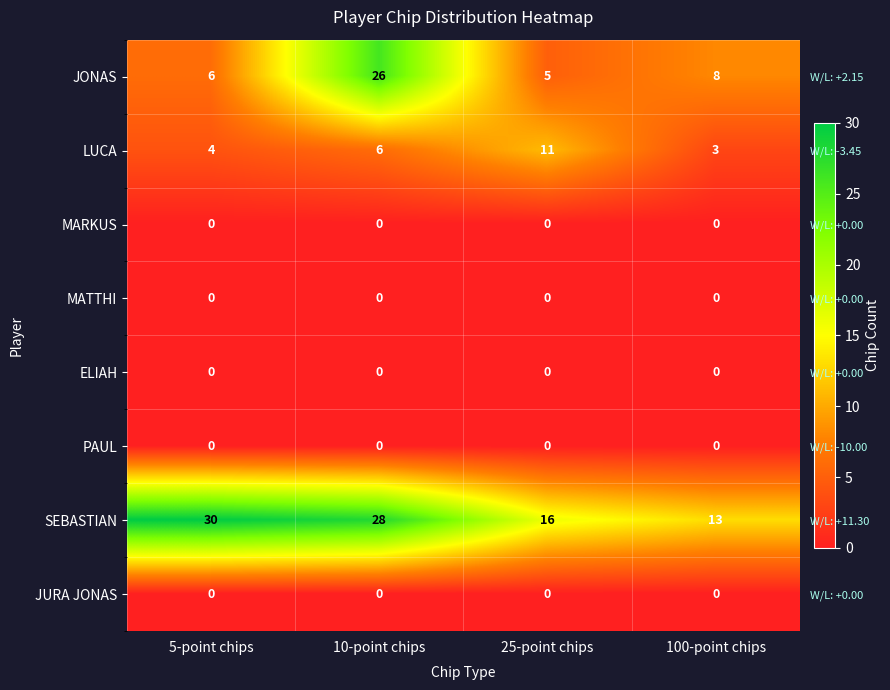

At 10-point chips, list the series in order from smallest to largest.

MARKUS, MATTHI, ELIAH, PAUL, JURA JONAS, LUCA, JONAS, SEBASTIAN